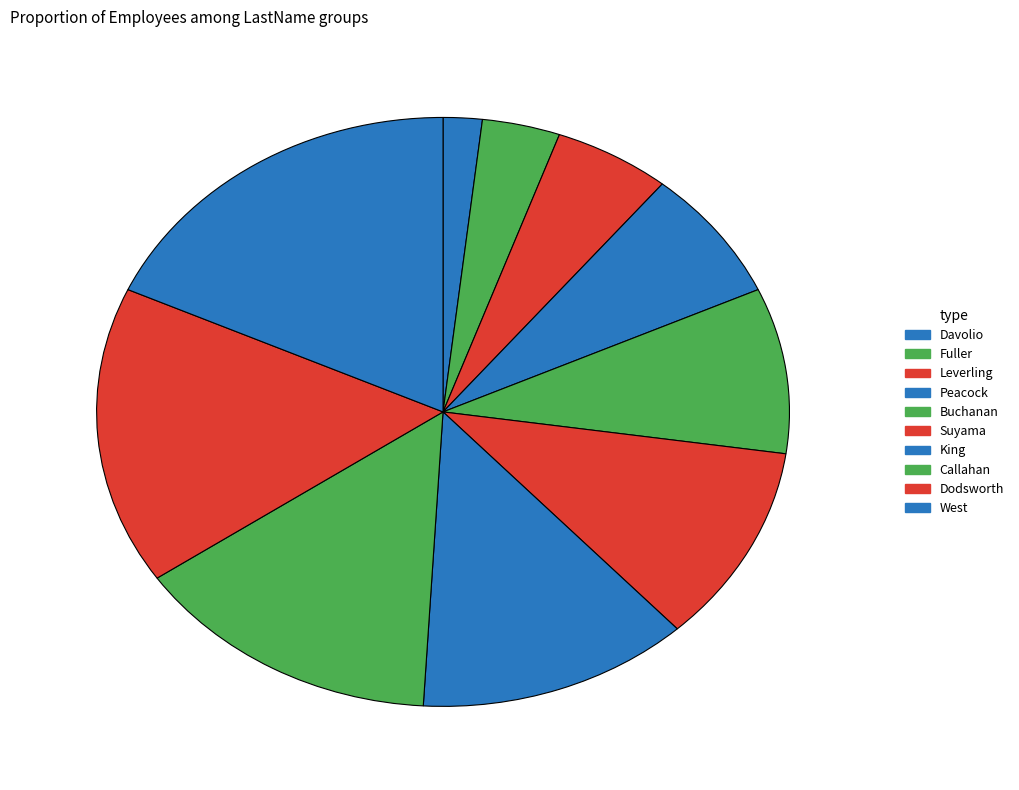

Which category has the smallest portion of the pie?

Davolio